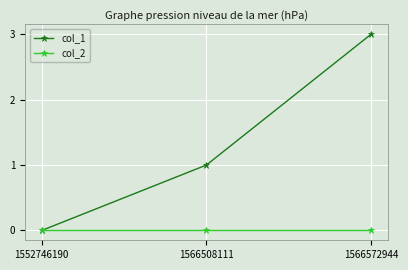

How many categories are shown in the chart?

3